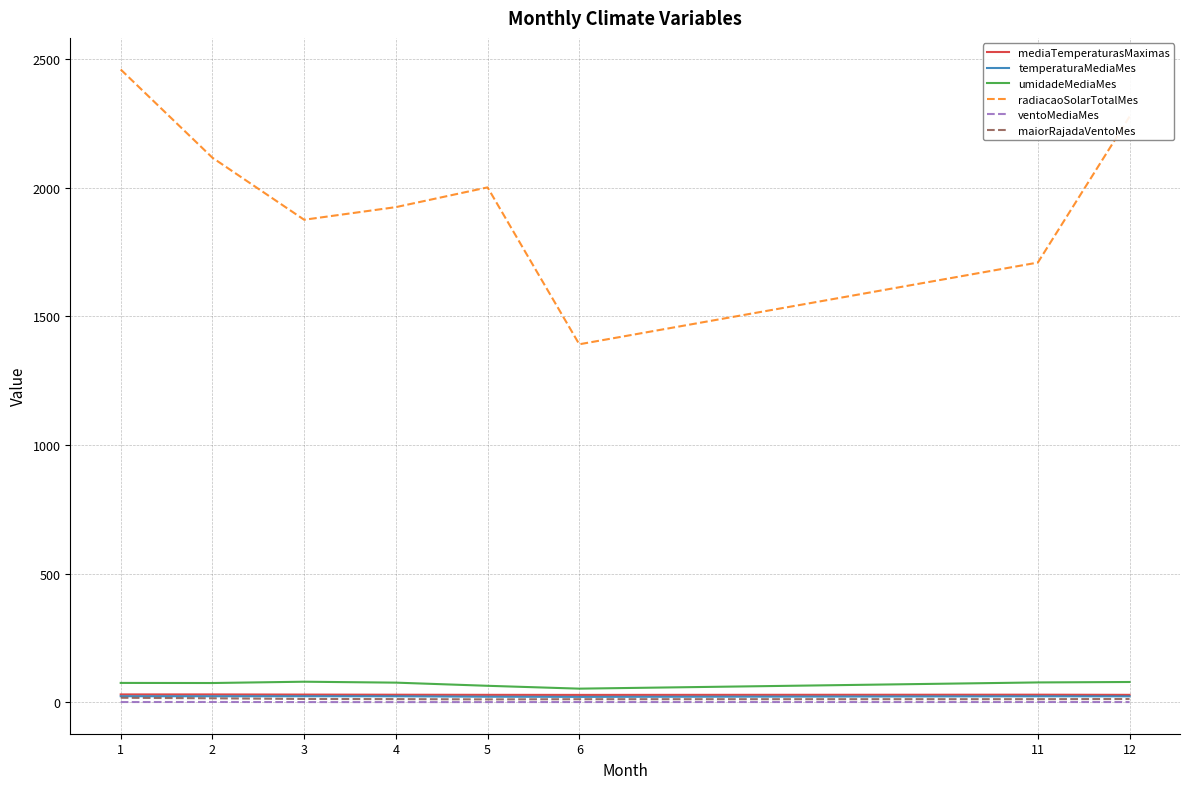

At which label is radiacaoSolarTotalMes closest to 1925?

4